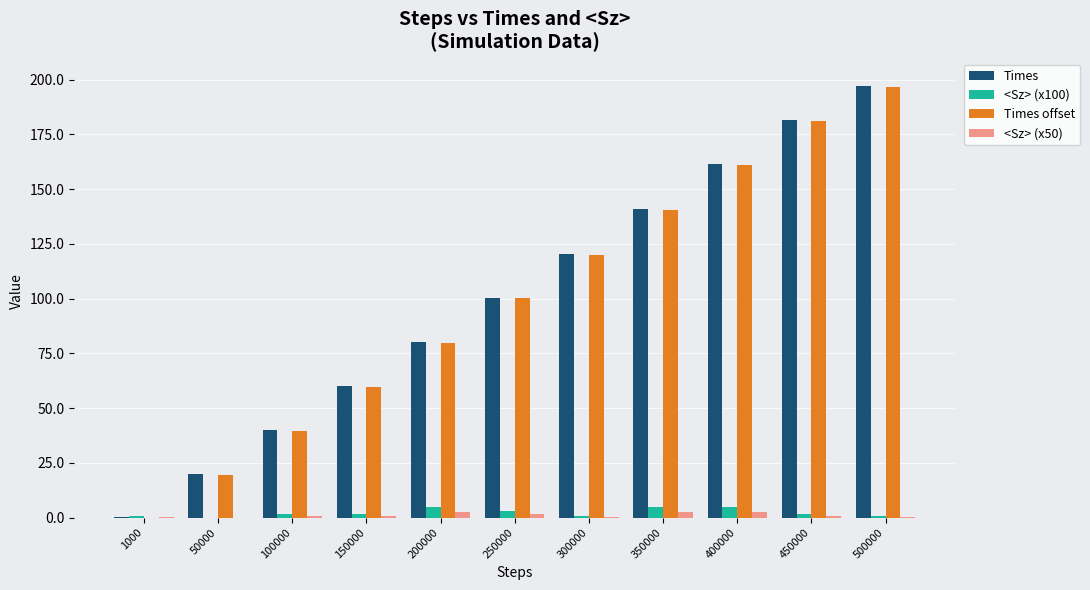

What is the greatest value displayed?

197.0